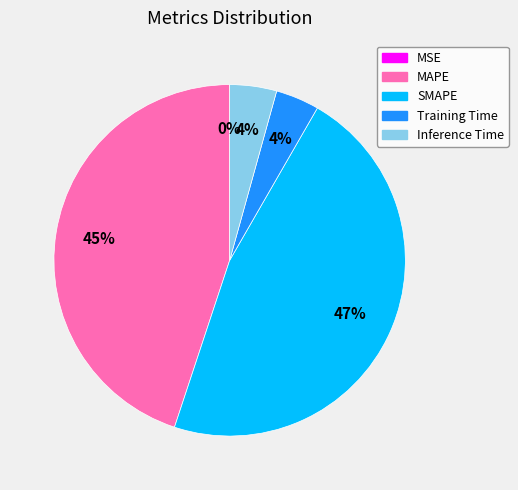

Between SMAPE and Inference Time, which is larger?

SMAPE